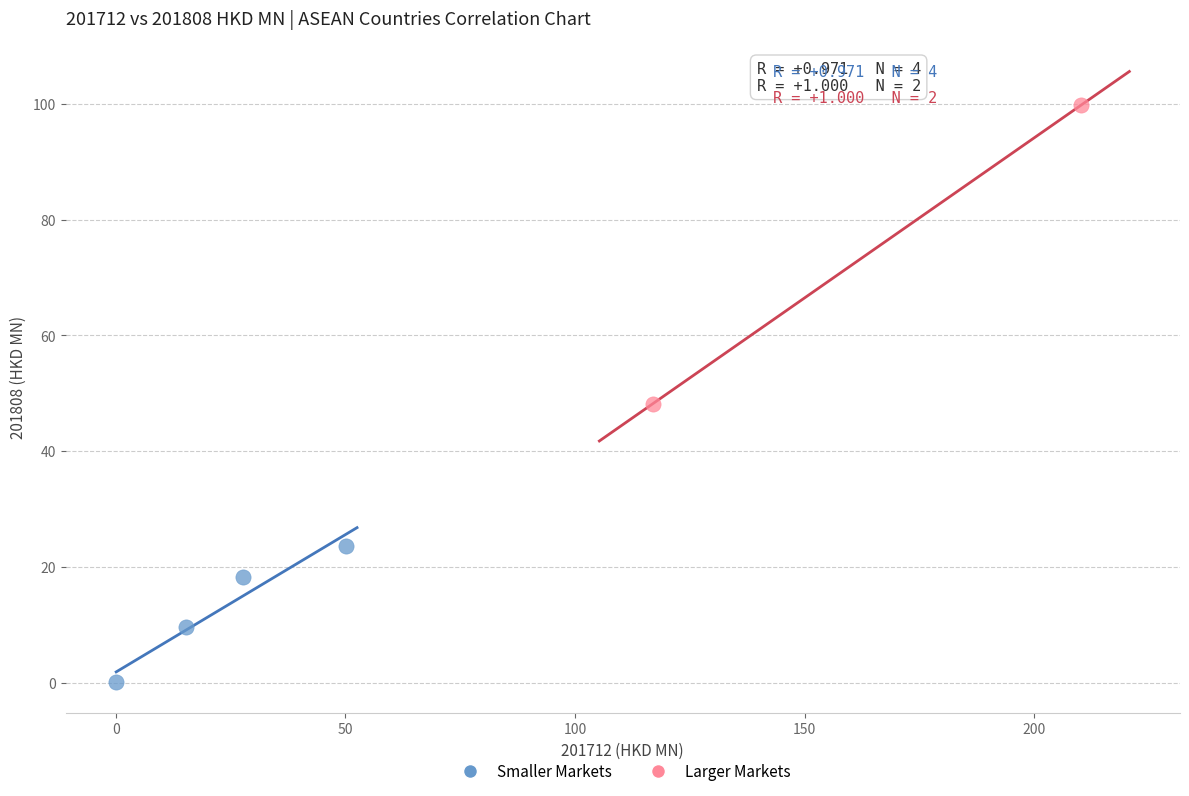

What are all the series names shown in the legend?

Smaller Markets, Larger Markets